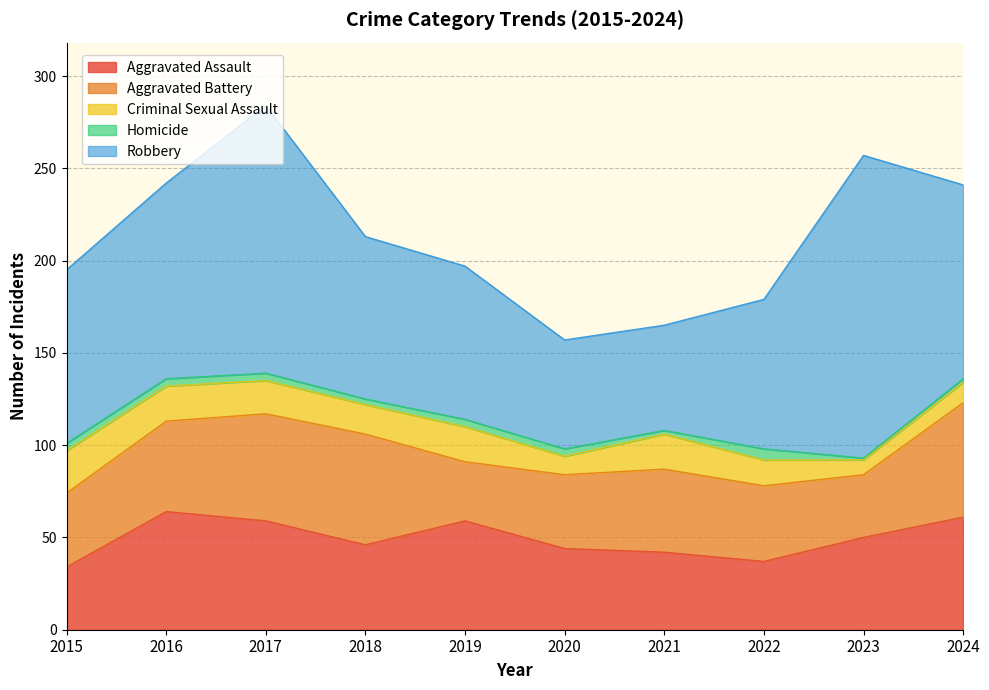

Where do Aggravated Assault and Aggravated Battery first cross each other?

2015 and 2016